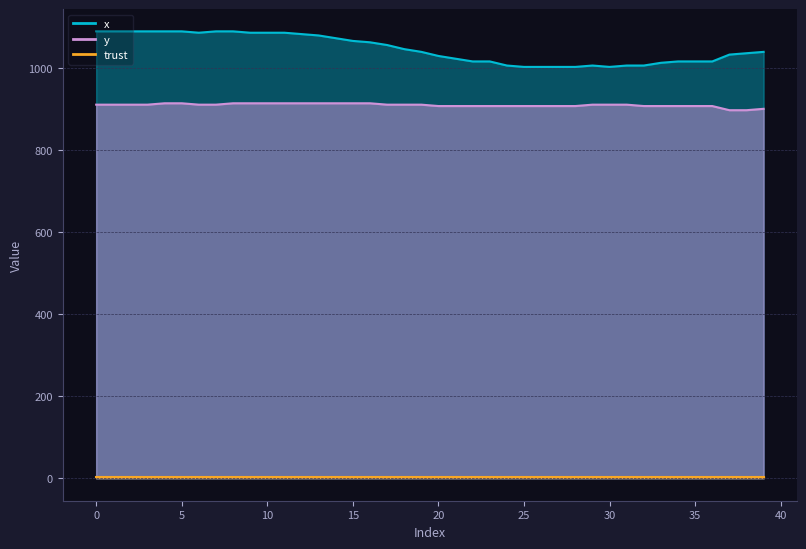

How many data points in x are less than 1040?

19